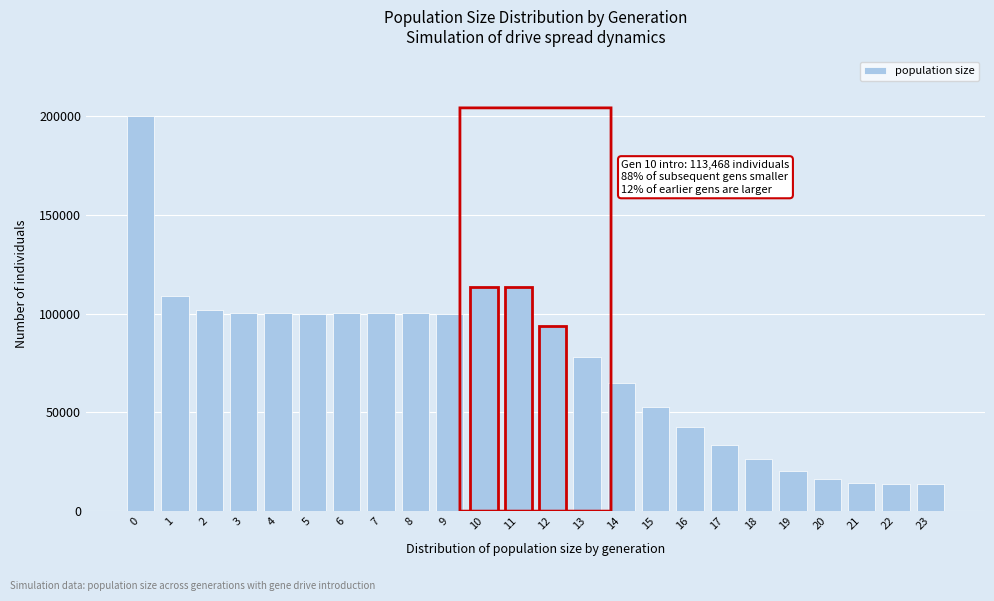

What is the smallest value displayed?

13500